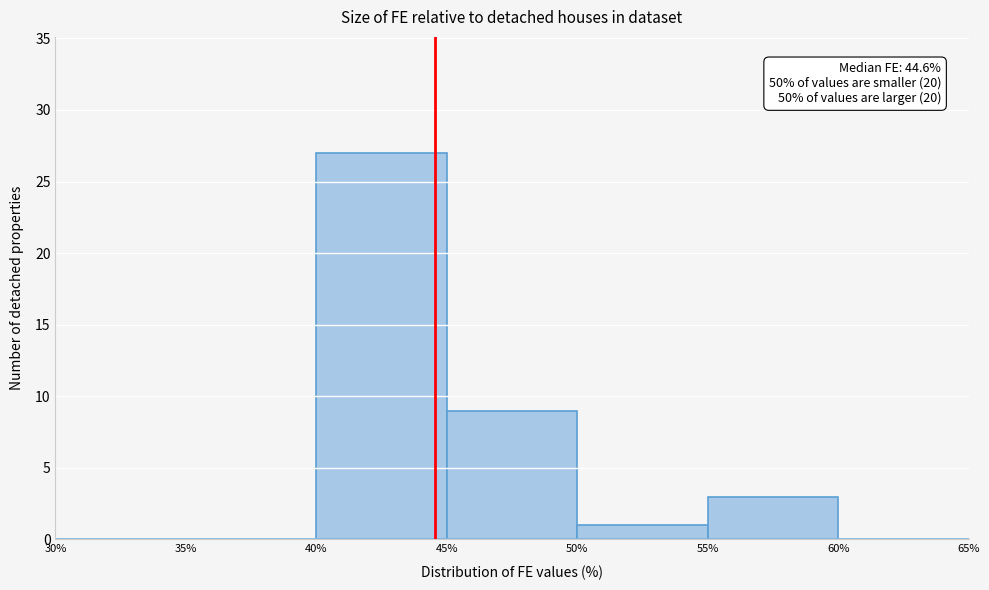

Which range on the x-axis has the tallest bar?

40% to 45%